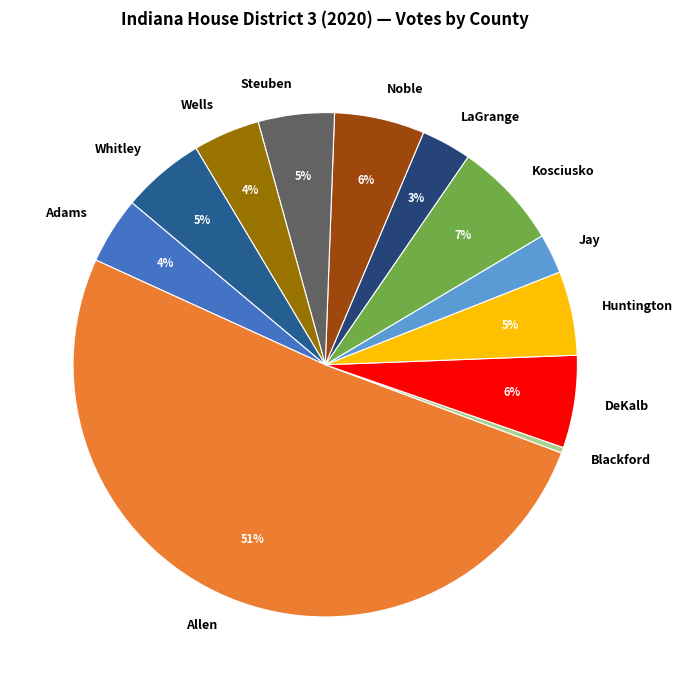

Do DeKalb and Kosciusko together represent more than half of the pie?

No